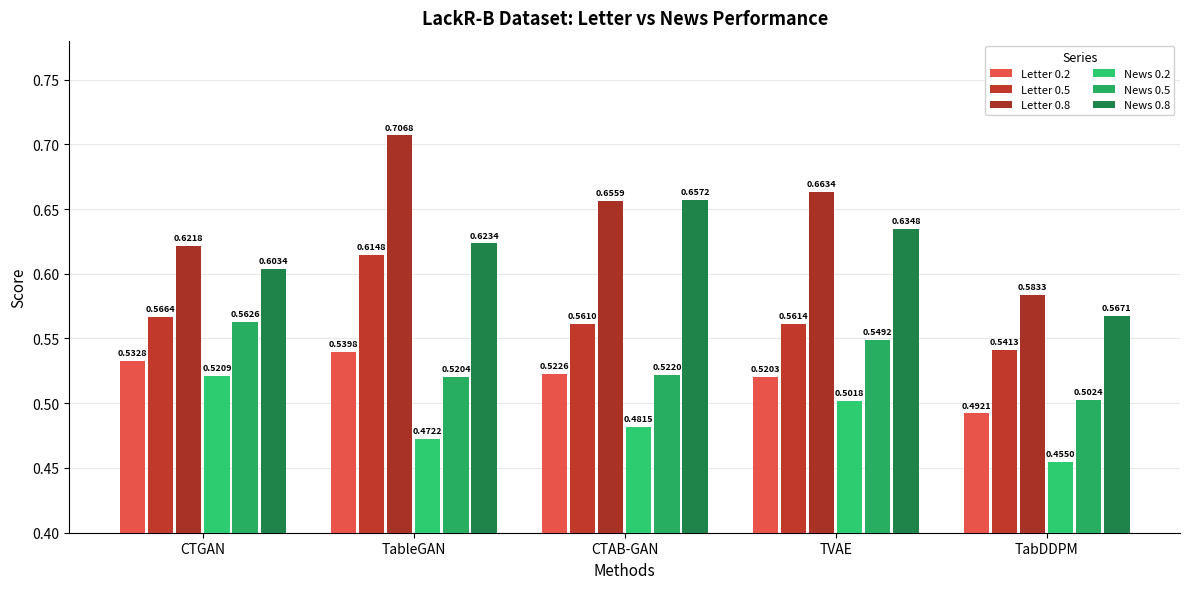

Which category has the highest value in the News 0.5 series?

CTGAN